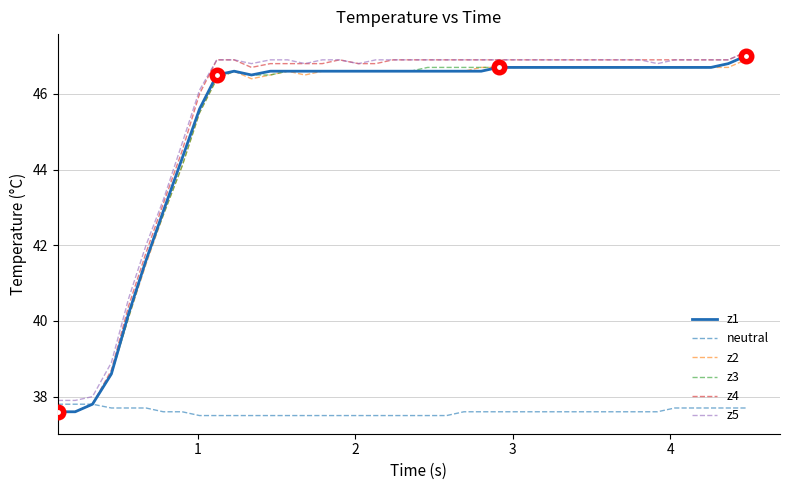

What is the difference between the maximum and minimum values in the z2 series?

9.3